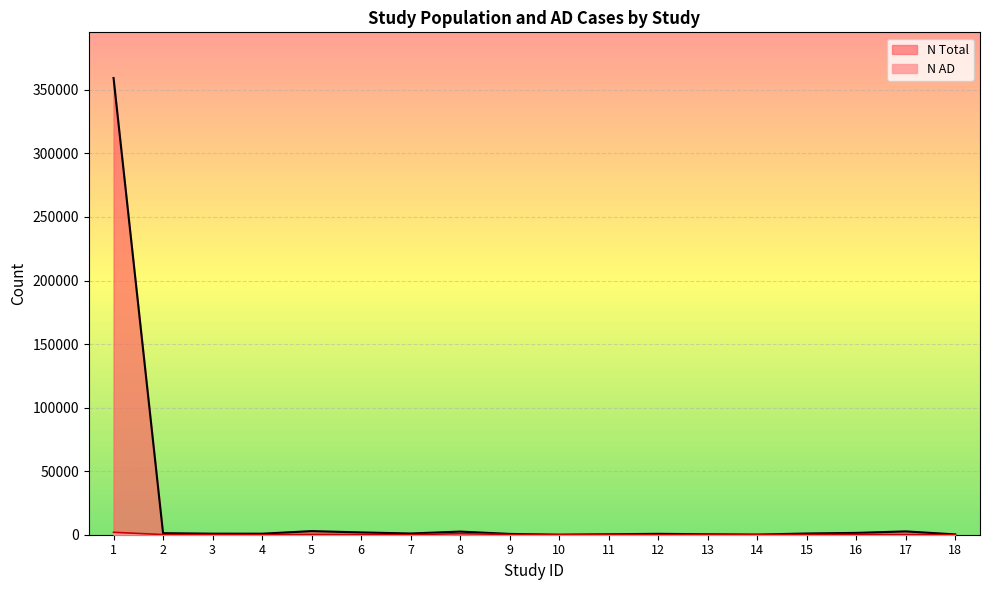

Count the number of data series in this chart.

2